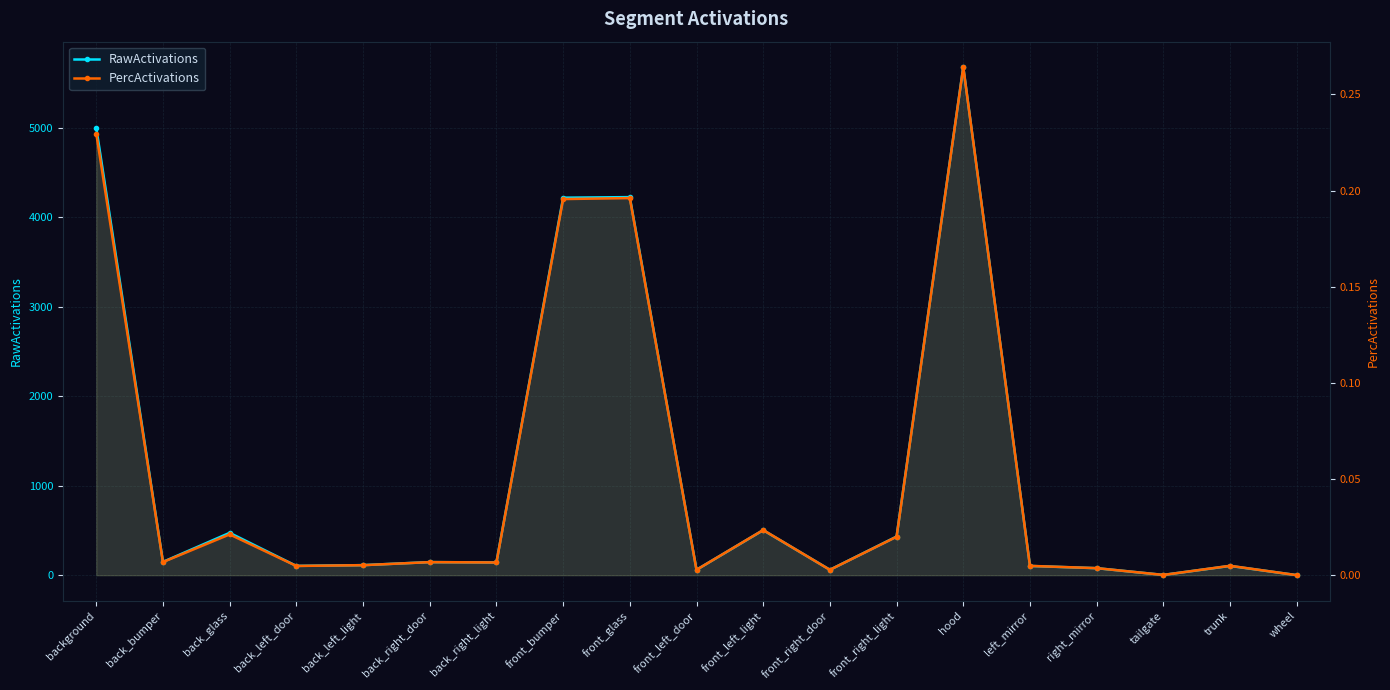

True or false: PercActivations and RawActivations intersect in this chart.

False